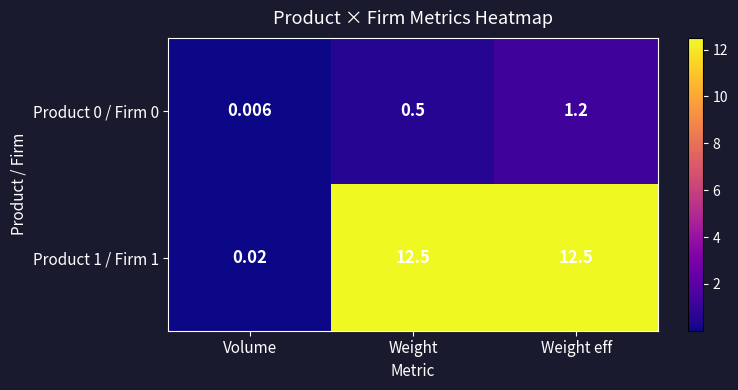

At which category is the sum across all series the highest?

Weight eff